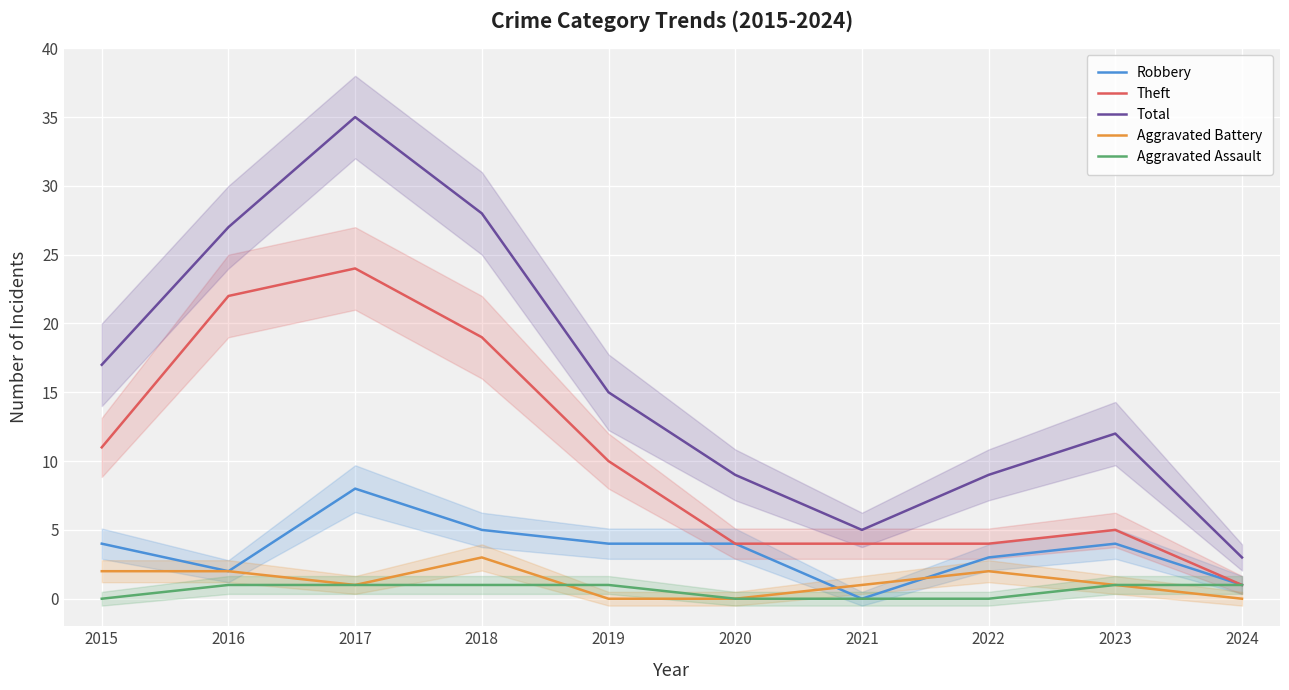

What is the difference between the Robbery values at 2023 and 2024?

3